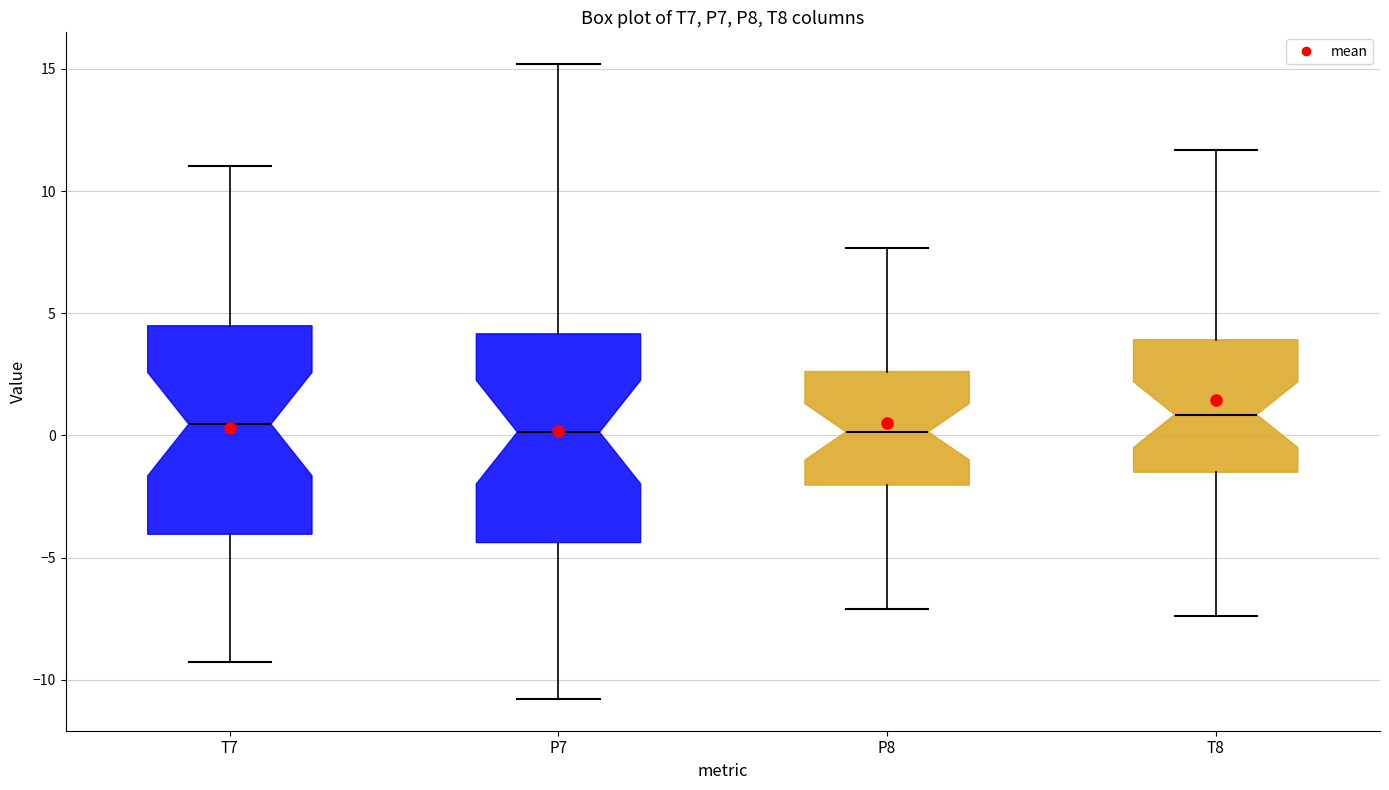

Reading left to right, read every box against the y-axis: the position of its median line, the range the box covers, and the ends of its whiskers. The values are not printed on the chart, so give them approximately, as read against the axis.

T7: median 0.5, box -4.0 to 4.5, whiskers -9.5 to 11.0
P7: median 0.0, box -4.5 to 4.0, whiskers -11.0 to 15.0
P8: median 0.0, box -2.0 to 2.5, whiskers -7.0 to 7.5
T8: median 1.0, box -1.5 to 4.0, whiskers -7.5 to 11.5